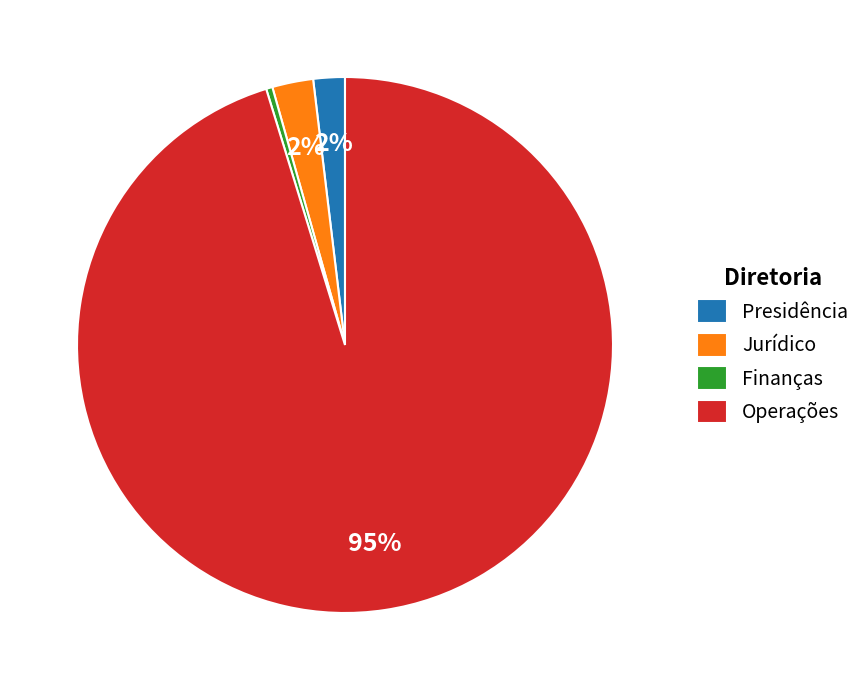

Is Jurídico the majority of the pie?

No